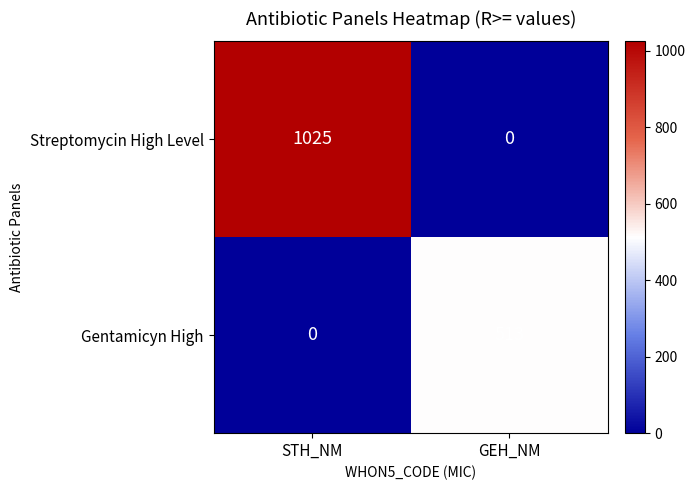

Which series changed the most between STH_NM and GEH_NM?

Streptomycin High Level